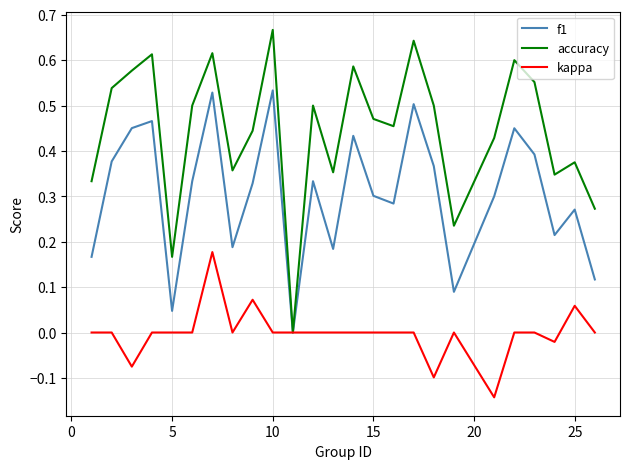

True or false: accuracy has more than 2 interior local peaks.

True